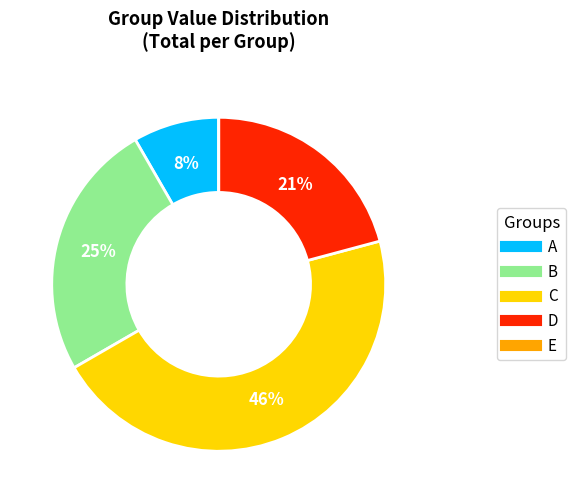

Is there a majority slice in this chart?

No